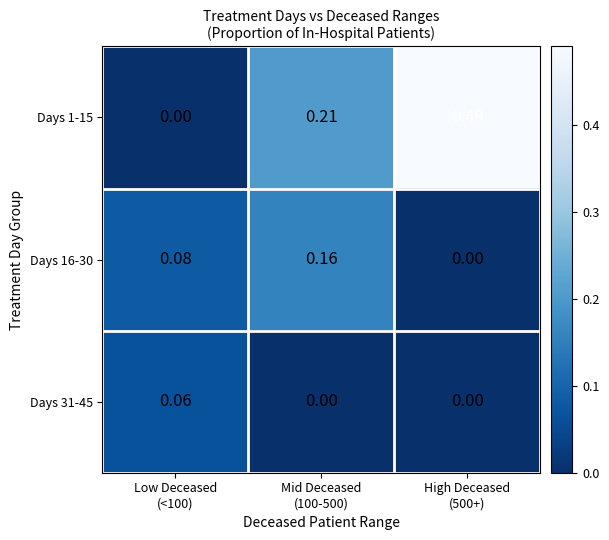

Reading left to right, what are all the values shown in this chart?

Days 1-15: Low Deceased
(<100)=0.0	Mid Deceased
(100-500)=0.2	High Deceased
(500+)=0.5
Days 16-30: Low Deceased
(<100)=0.1	Mid Deceased
(100-500)=0.2	High Deceased
(500+)=0.0
Days 31-45: Low Deceased
(<100)=0.1	Mid Deceased
(100-500)=0.0	High Deceased
(500+)=0.0